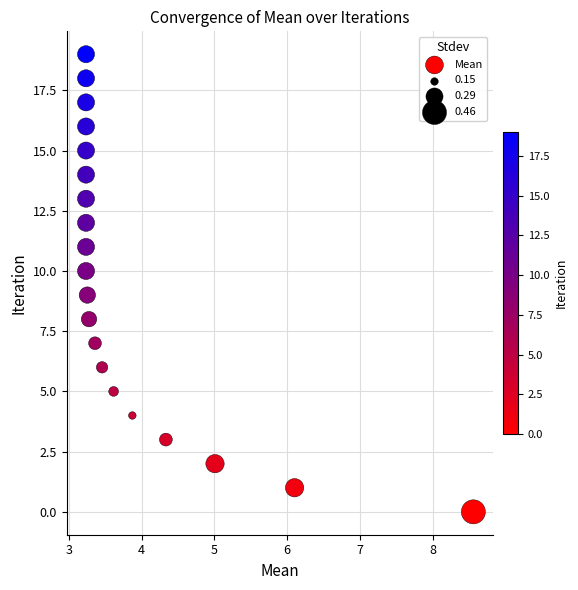

What is the range of Y values (max minus min)?

19